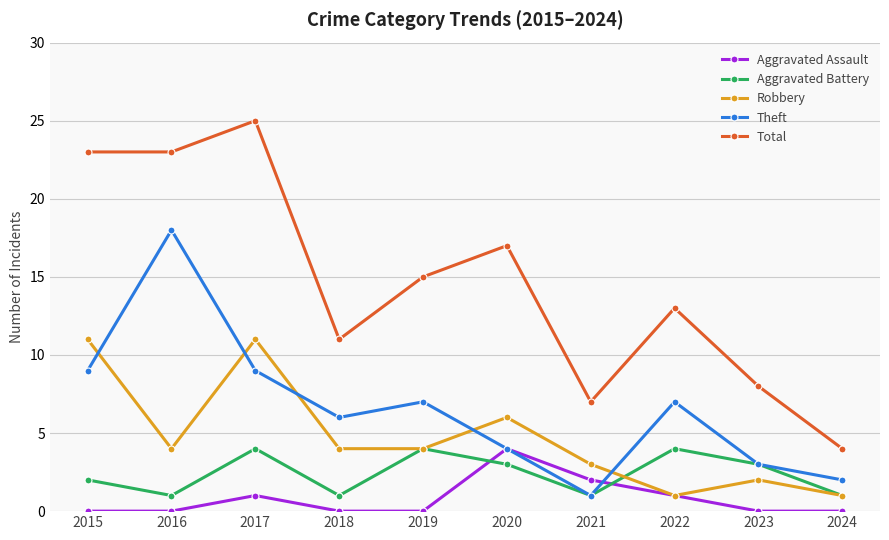

Where is the first local minimum for Theft?

2018